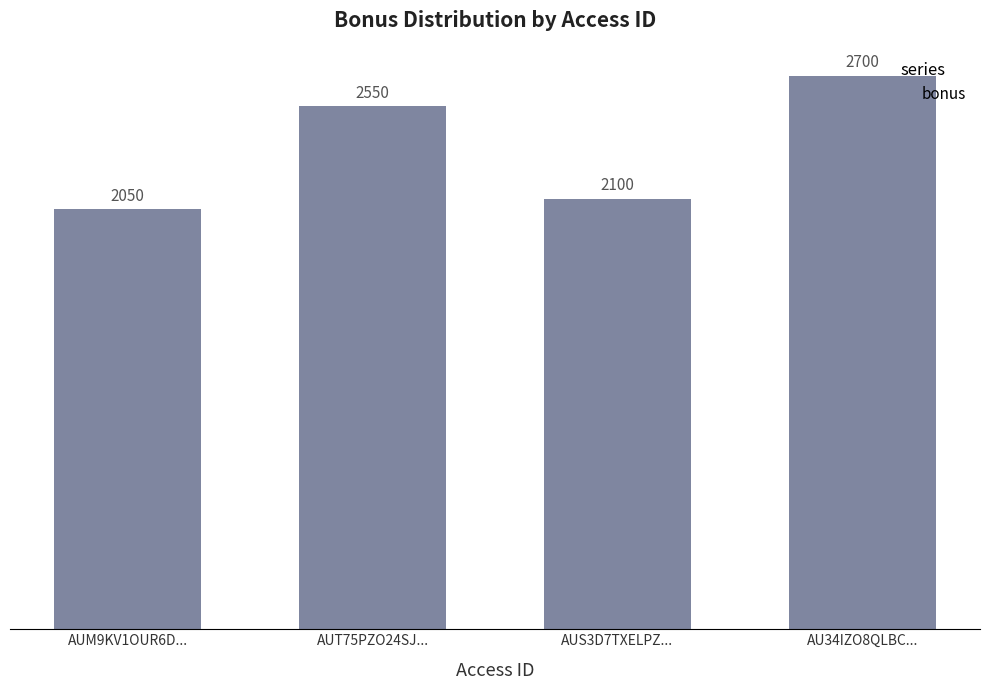

Read the value at AUM9KV1OUR6D..., to the nearest 50.

2050